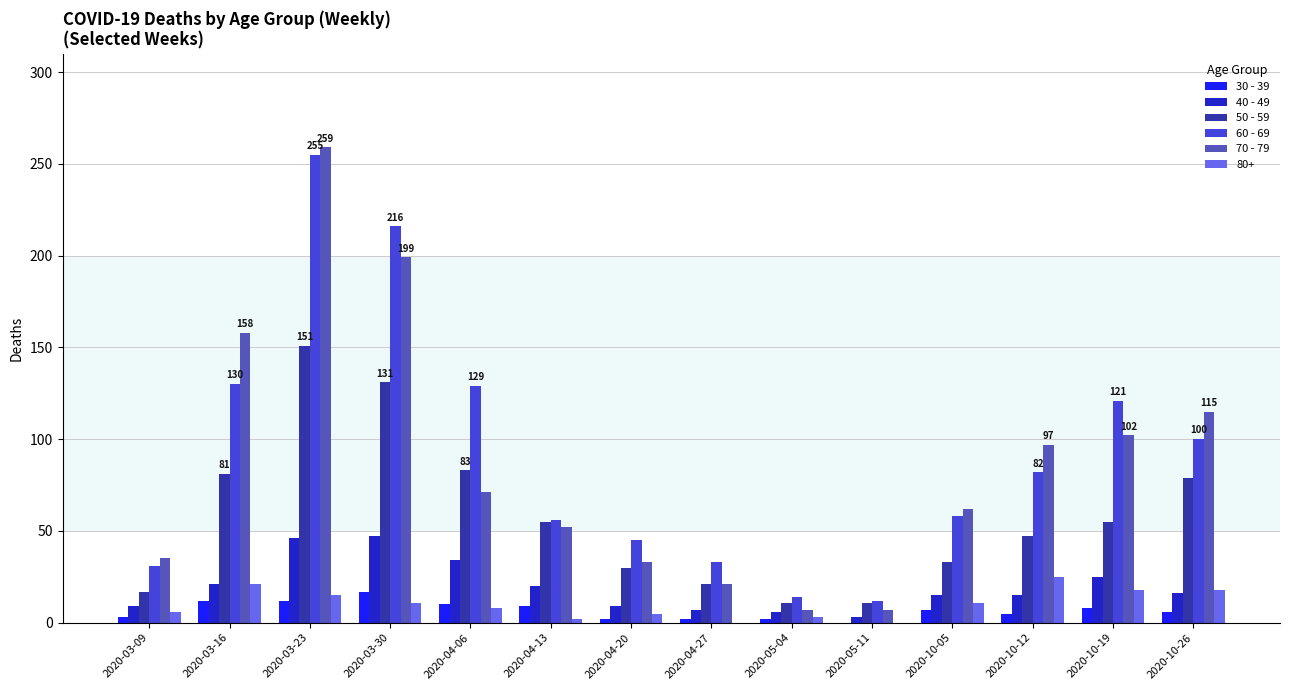

Which category has the highest value in the 60 - 69 series?

2020-03-23